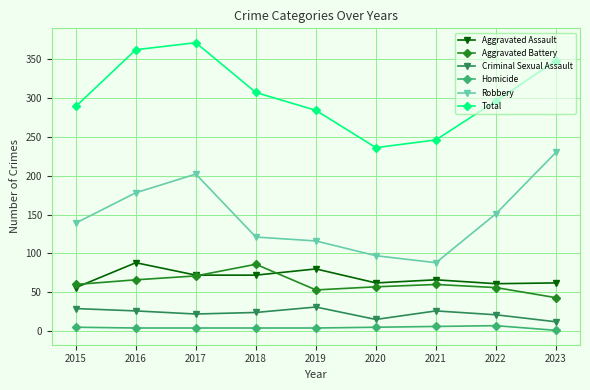

What is the lowest value of the Robbery series?

88